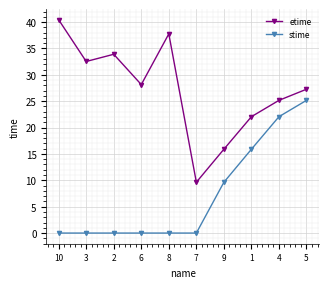

True or false: etime and stime intersect in this chart.

False